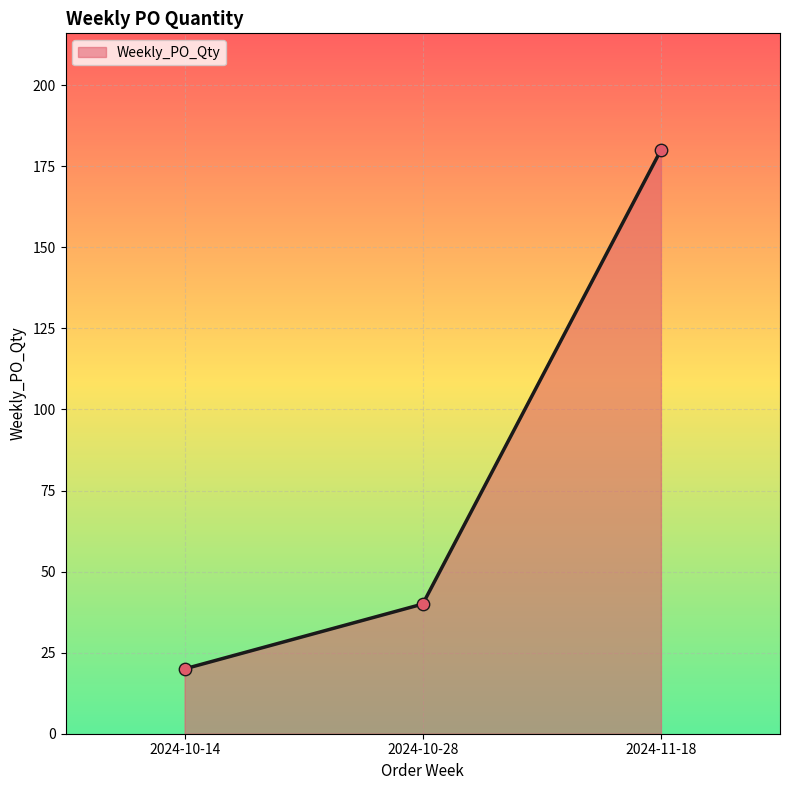

What is the change in value from 2024-10-14 to 2024-10-28?

+20